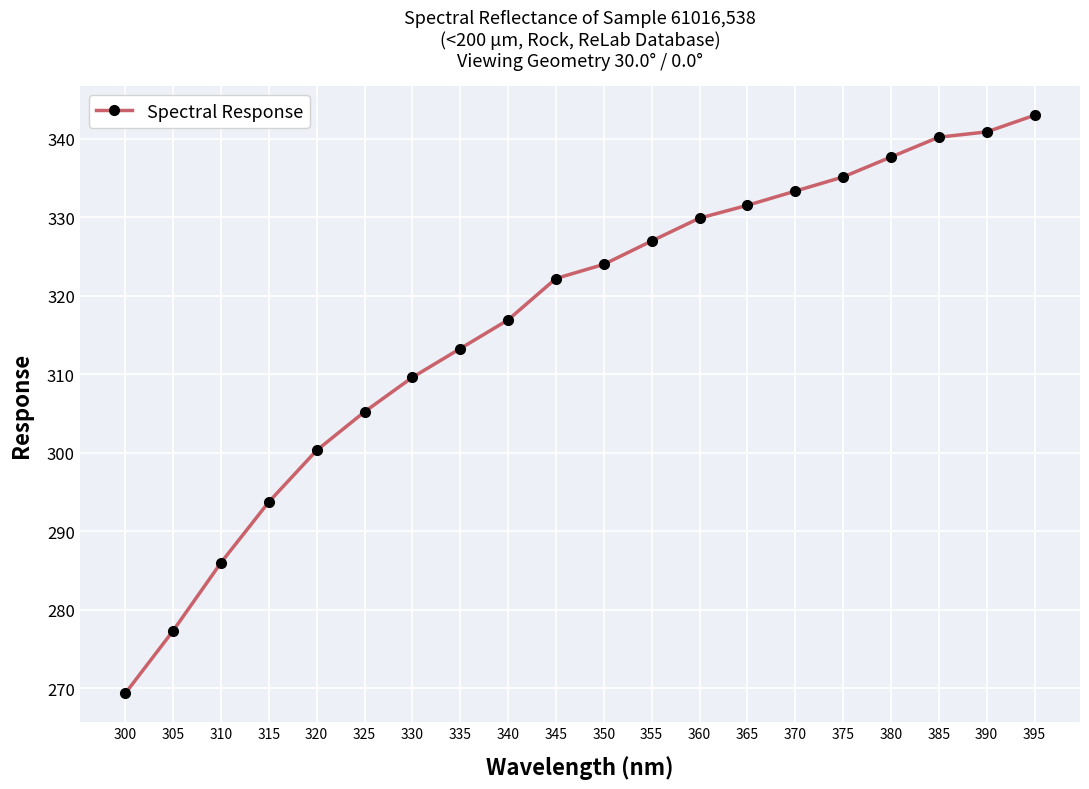

At which category does the chart reach its peak across all series?

395